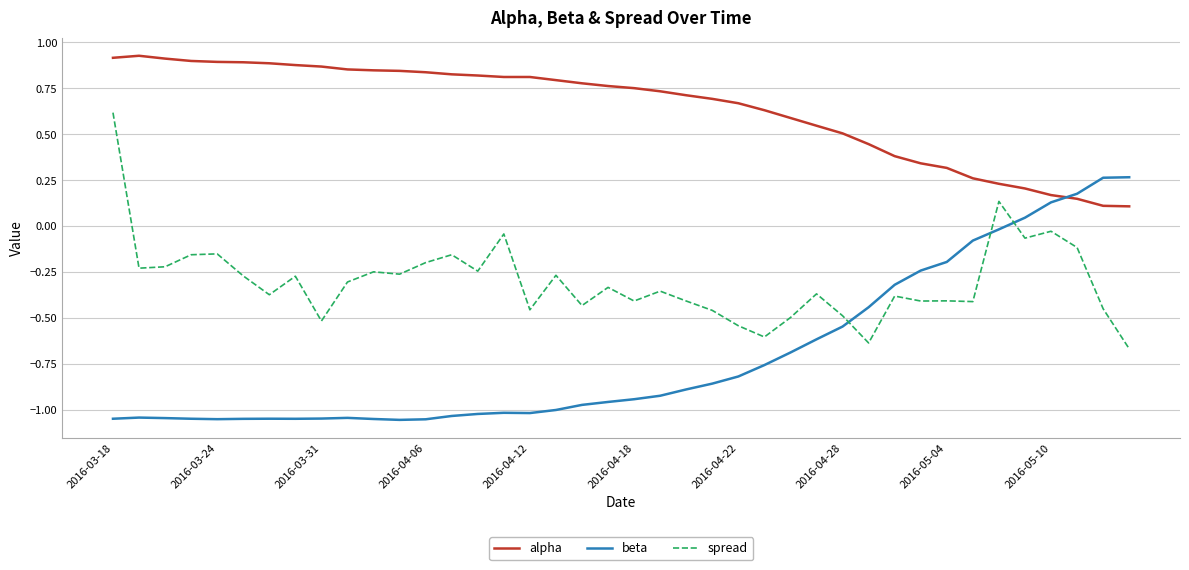

True or false: alpha and spread intersect in this chart.

False